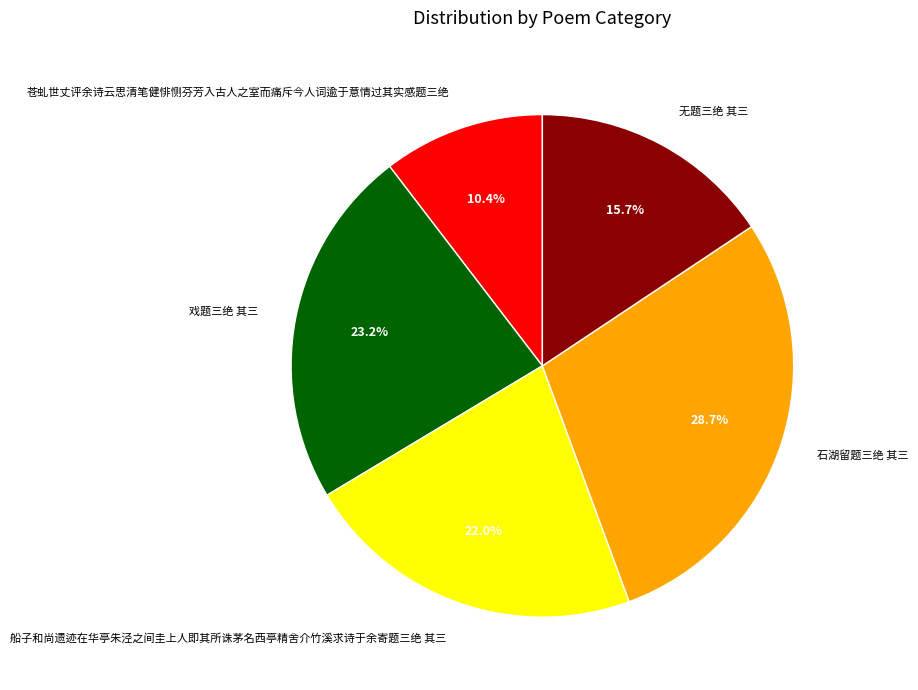

What percentage do 船子和尚遗迹在华亭朱泾之间圭上人即其所诛茅名西亭精舍介竹溪求诗于余寄题三绝 其三 and 石湖留题三绝 其三 together represent?

50.7%